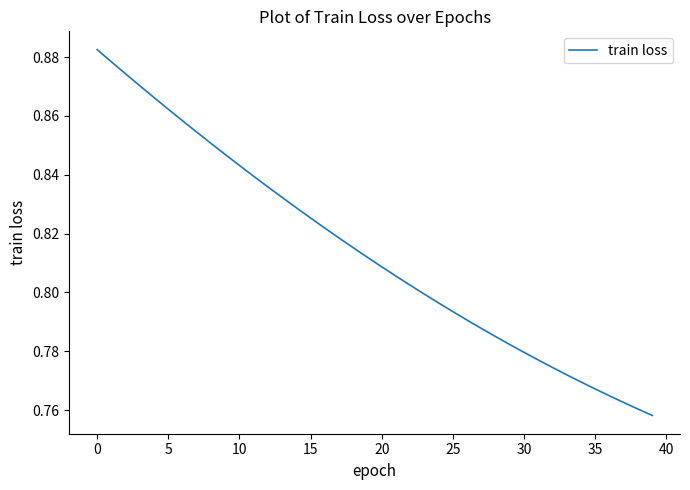

The value at 25 is 0.2. True or false?

False